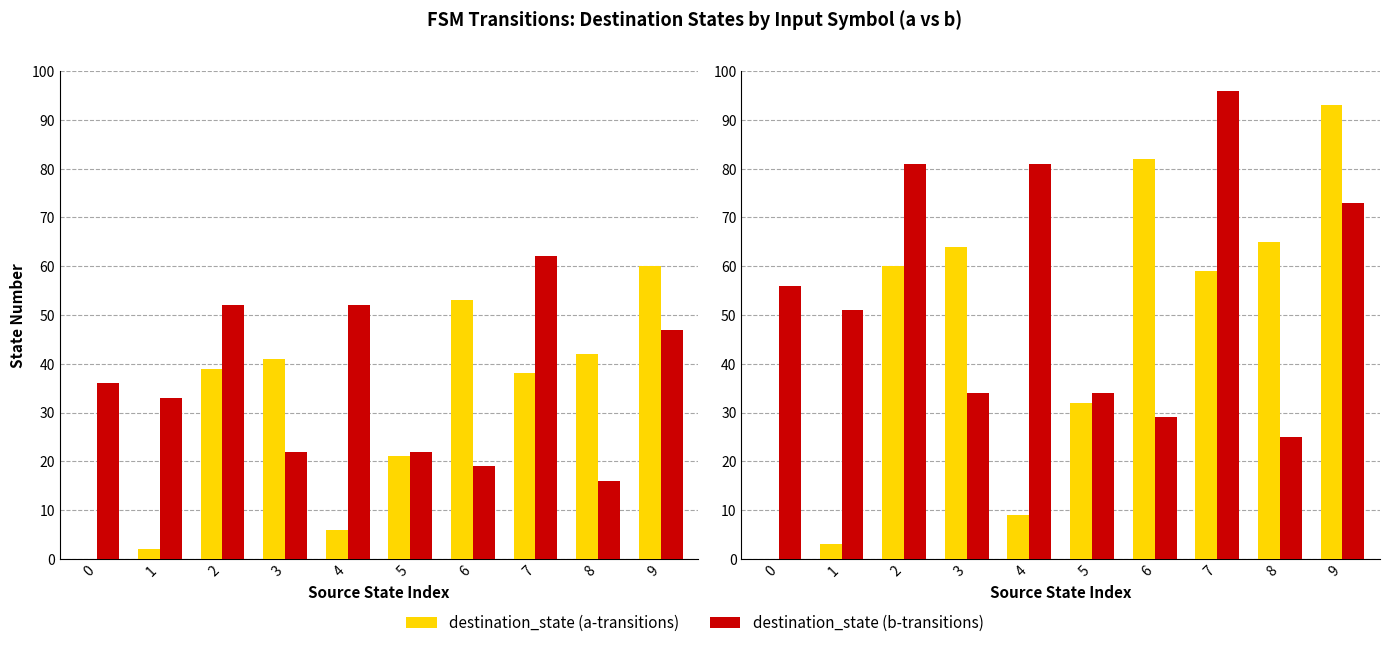

What is the sum of the destination_state (a-transitions) values at 3 and 4?

73